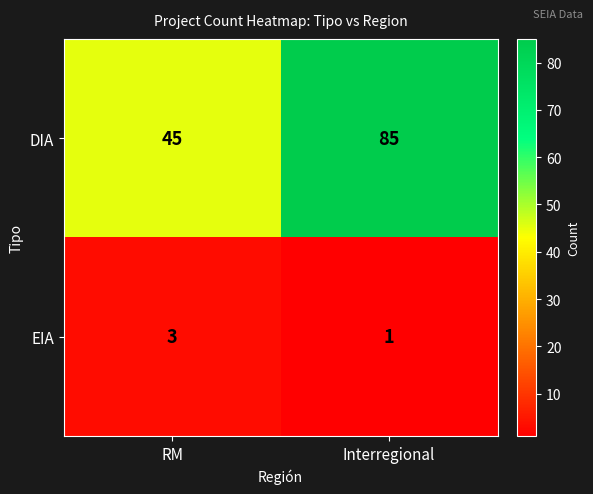

Reading right to left, what are all the values shown in this chart?

DIA: 85	45
EIA: 1	3